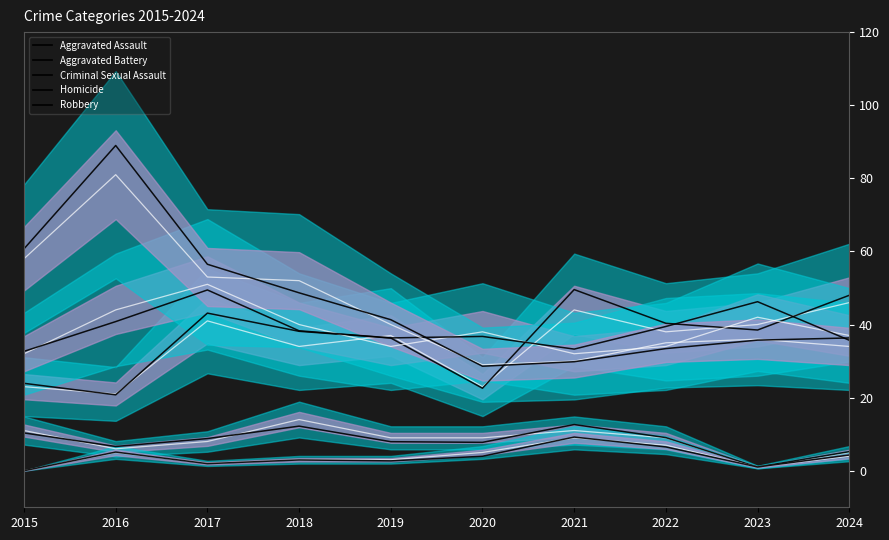

Which has a higher value, 2021 or 2023?

2021